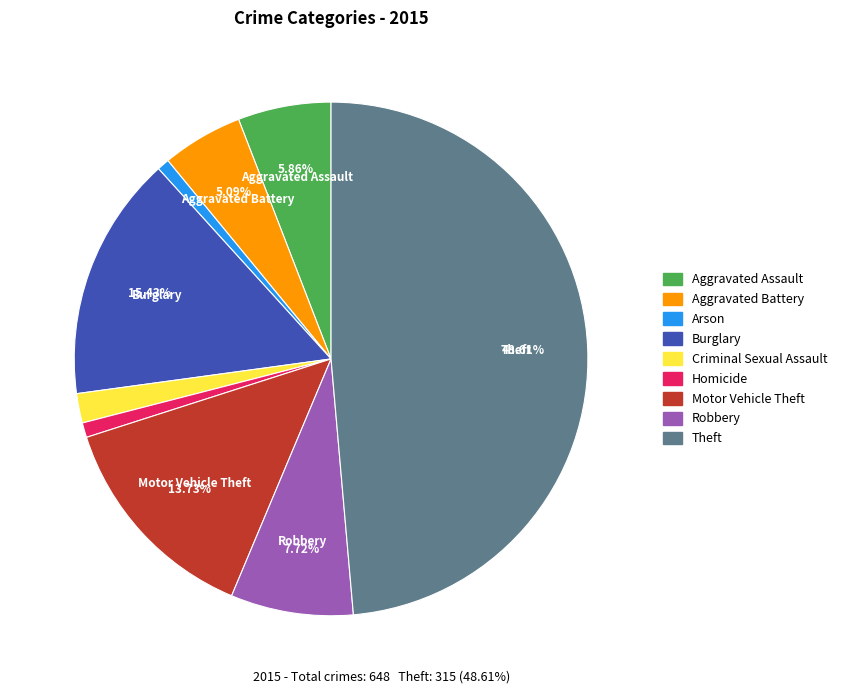

Which has a higher value, Theft or Robbery?

Theft